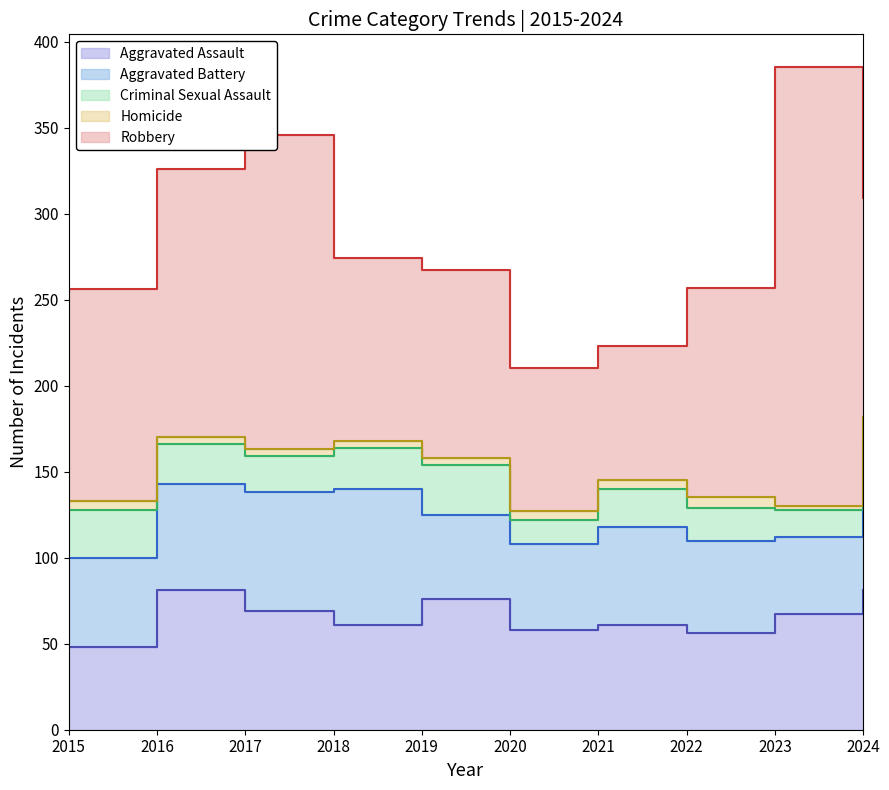

What is the minimum value shown in the chart?

2